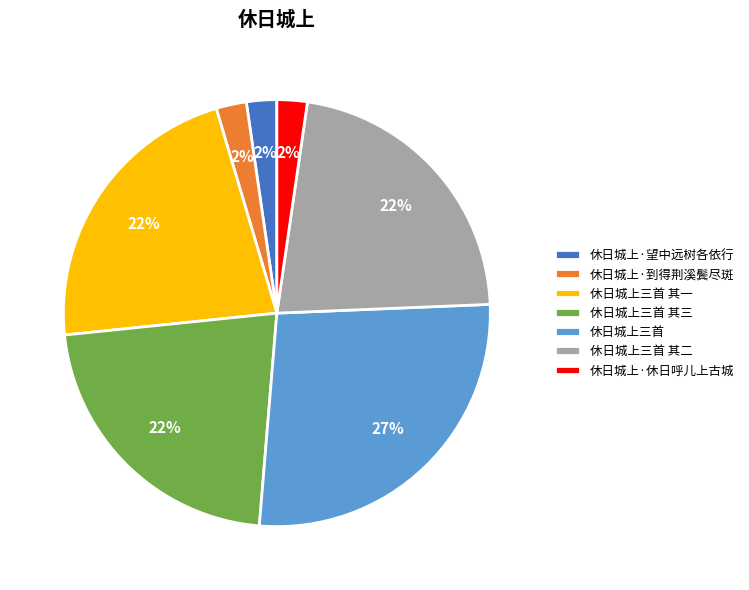

The 休日城上三首 其三 slice represents 34% of the pie. True or false?

False